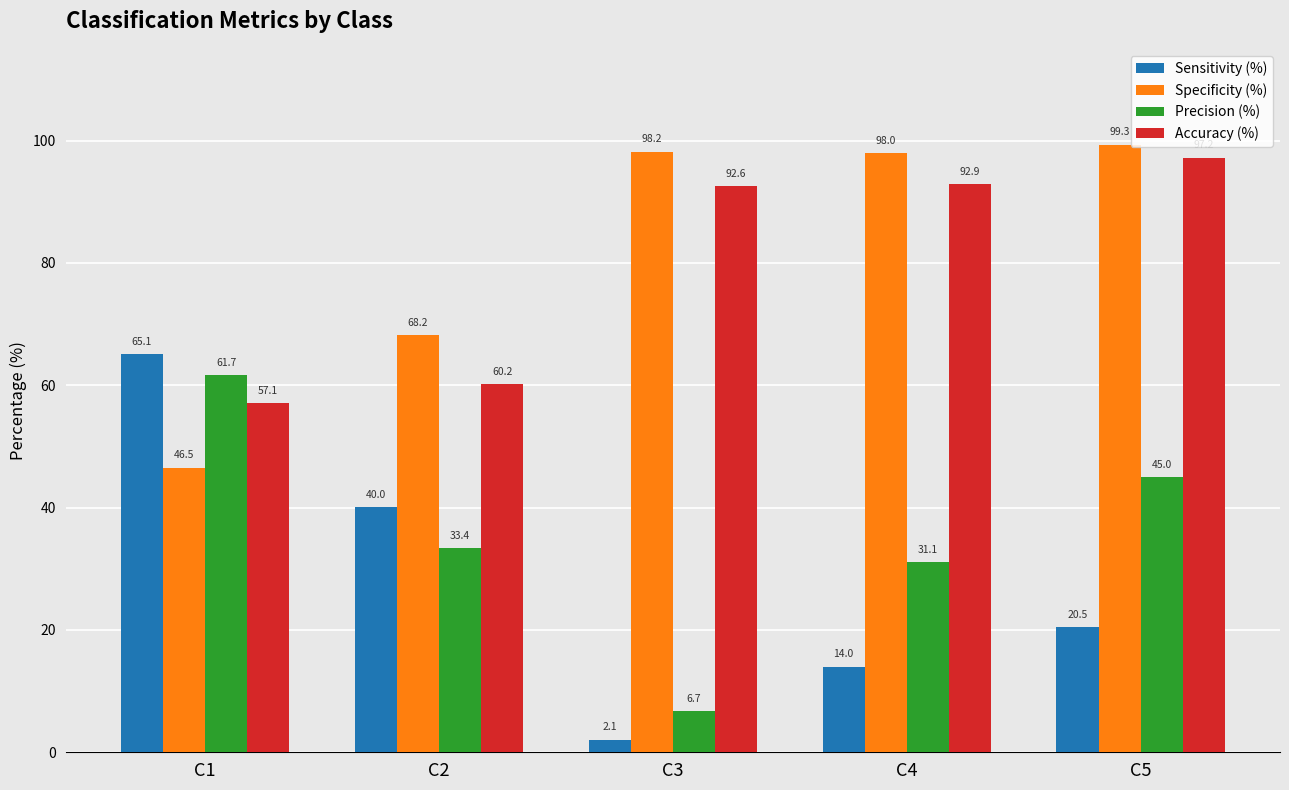

Which category has the lowest value in the Sensitivity (%) series?

C3